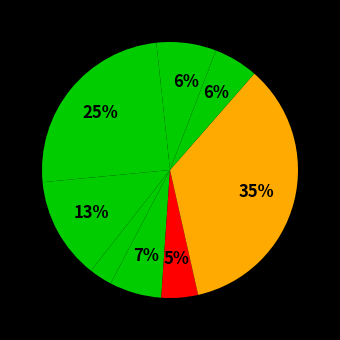

Count the number of slices in the pie.

9